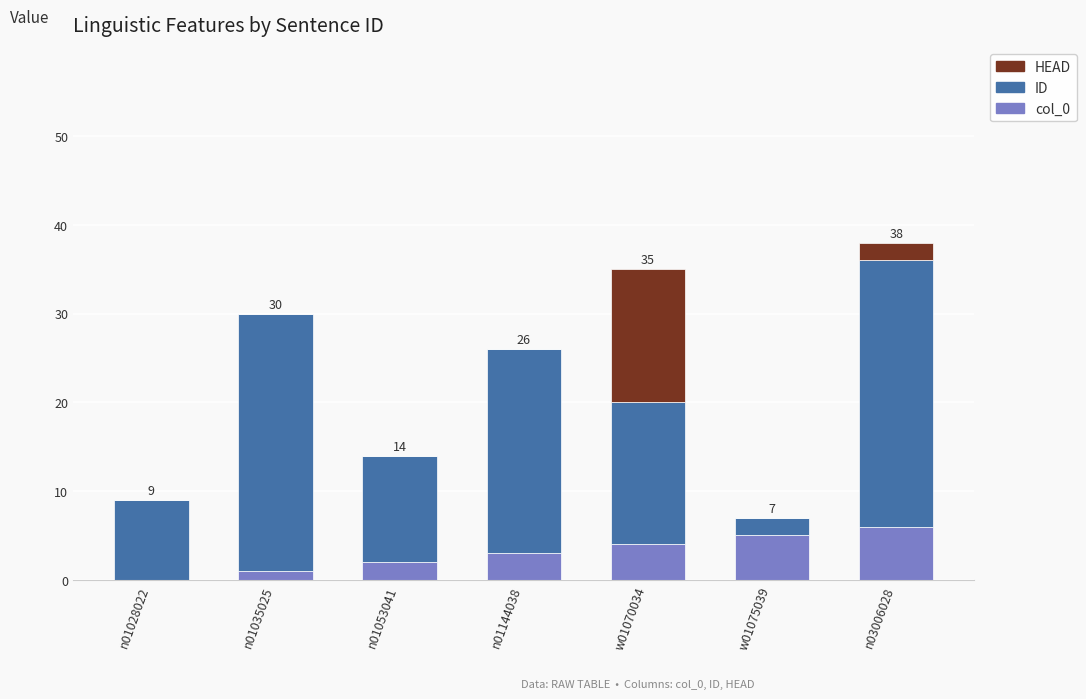

True or false: col_0 has a value of 6 at w01070034.

False